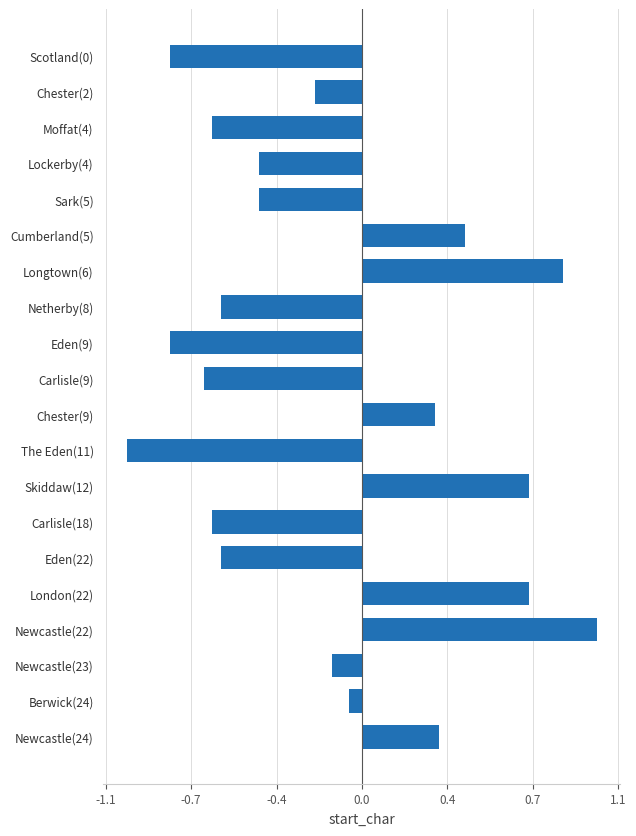

Are the bars horizontal?

Yes